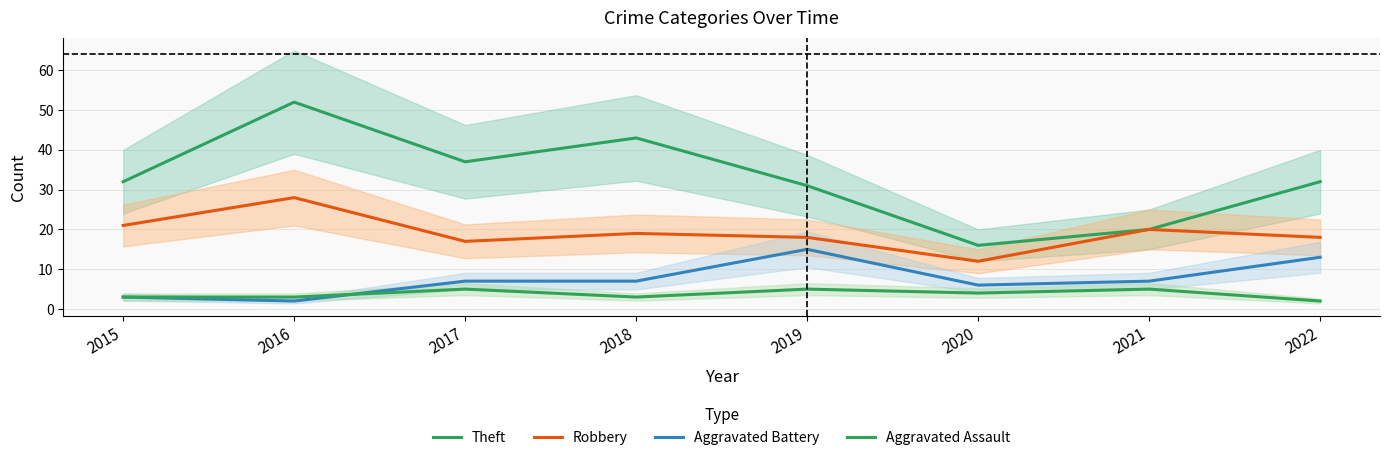

What is the smallest value displayed?

2